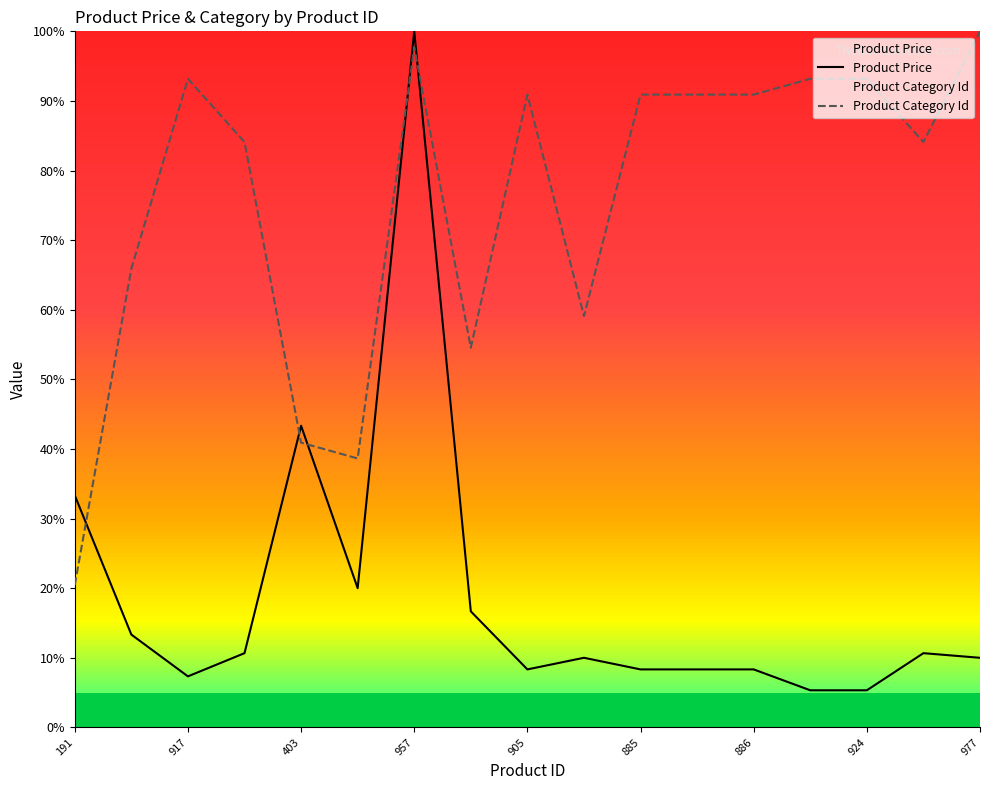

What is the value of the Product Price point at the 3rd from the left?

0.1